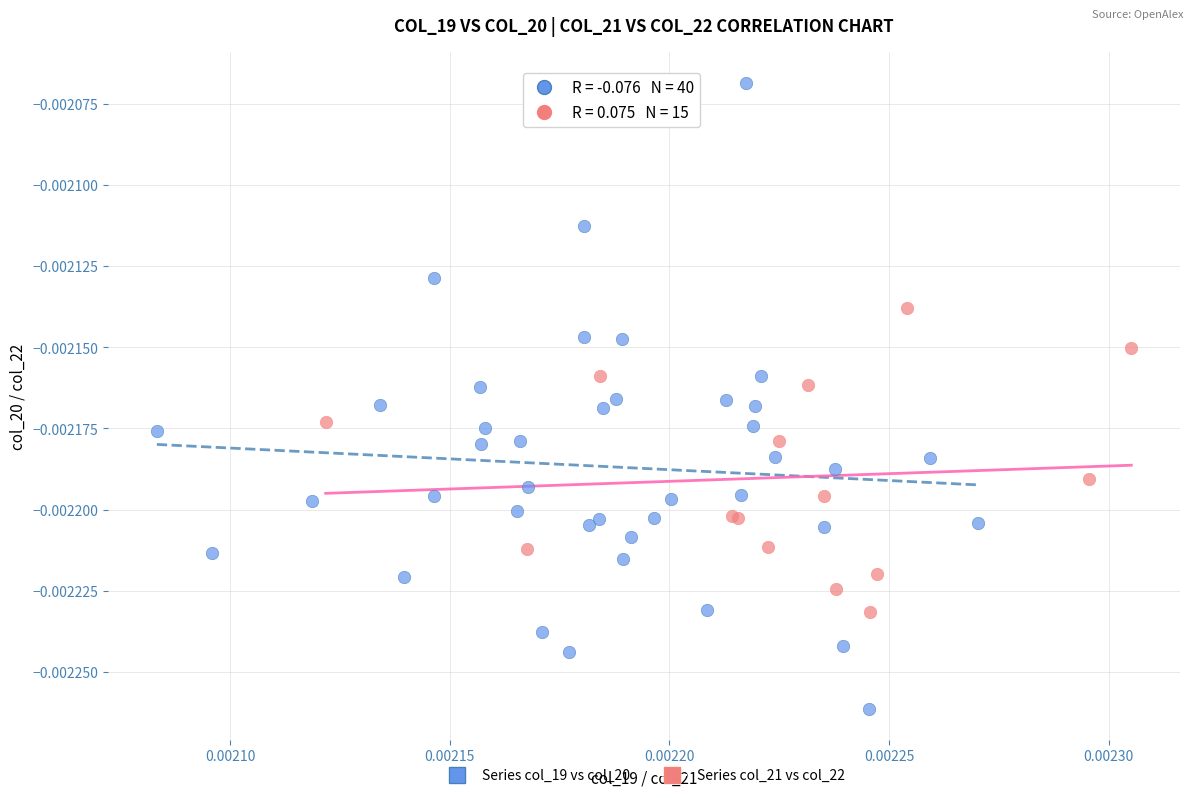

Which series has the widest spread of Y values?

Series col_19 vs col_20